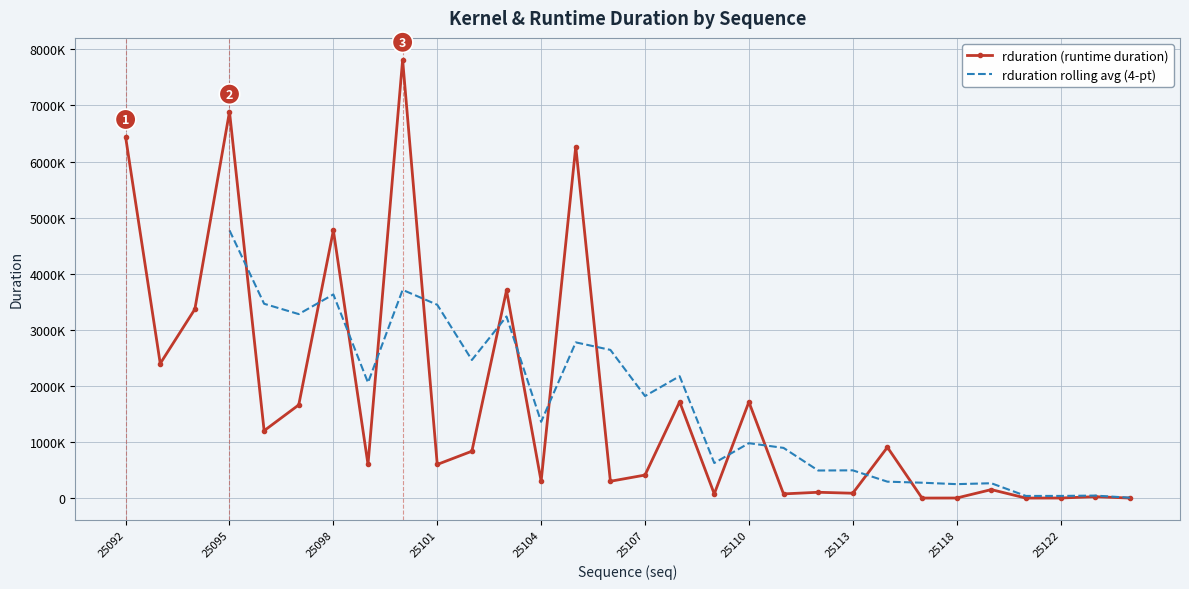

What is the change in value from 21 to 29?

-85792